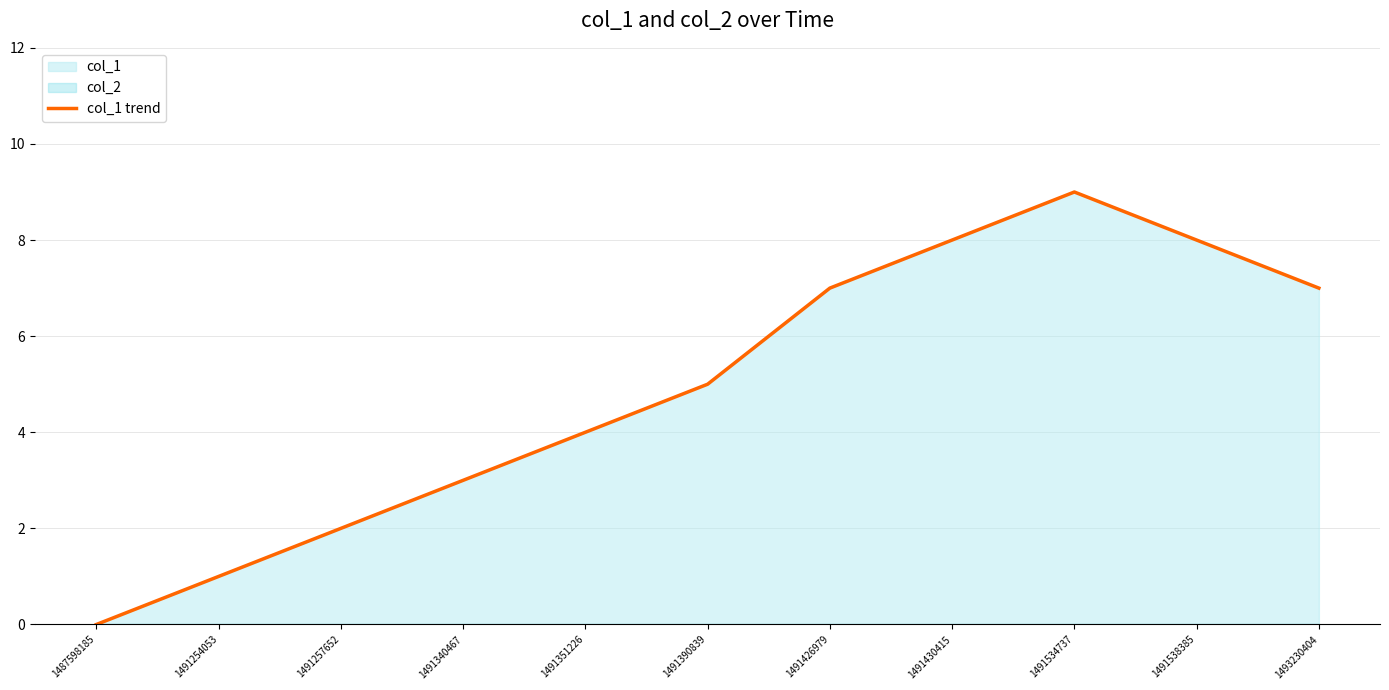

List the labels in order of value, largest first.

1491534737, 1491430415, 1491538385, 1491426979, 1493230404, 1491390839, 1491351226, 1491340467, 1491257652, 1491254053, 1487598185